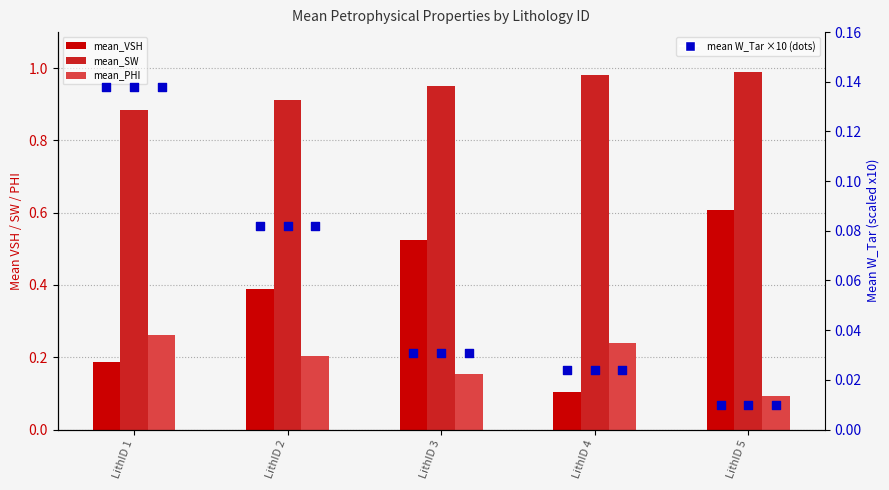

Which series has the largest Y range (max minus min)?

mean_VSH